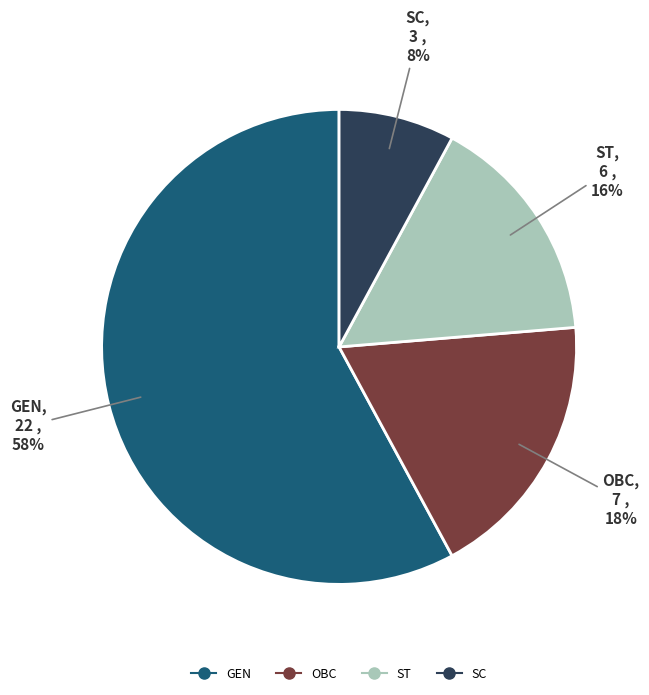

How many slices are in this pie chart?

4